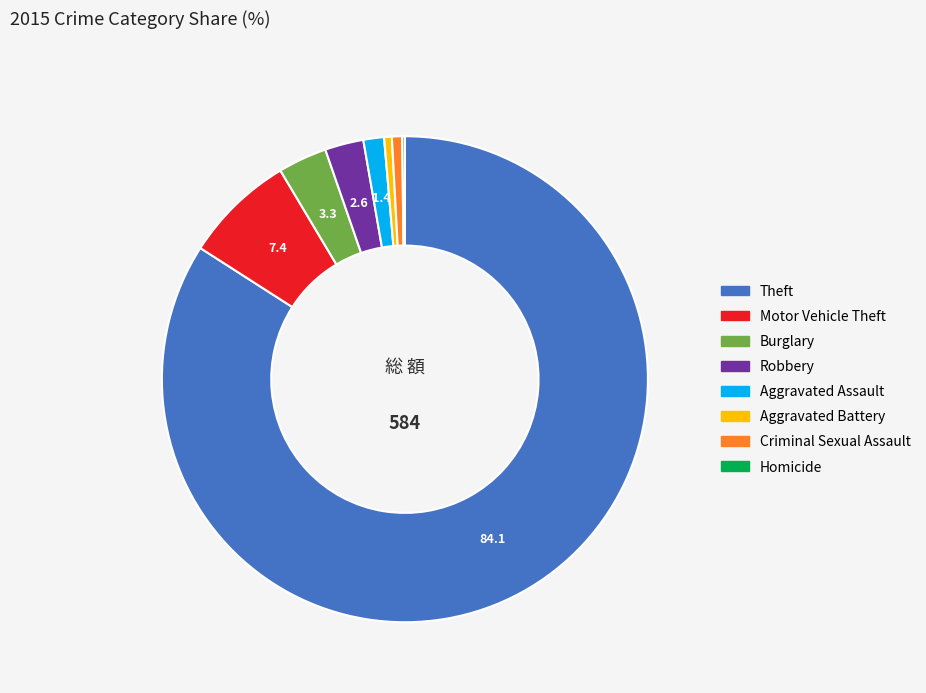

Does Robbery represent more than half of the total?

No